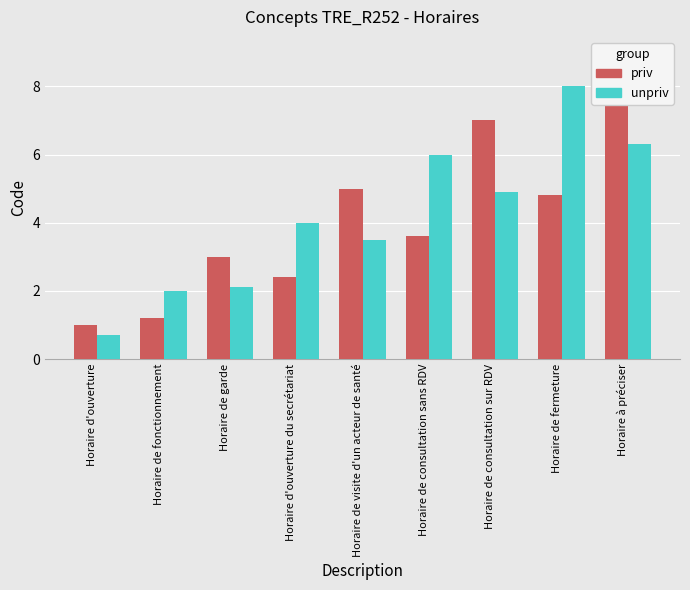

Which category has the highest value in the priv series?

Horaire à préciser